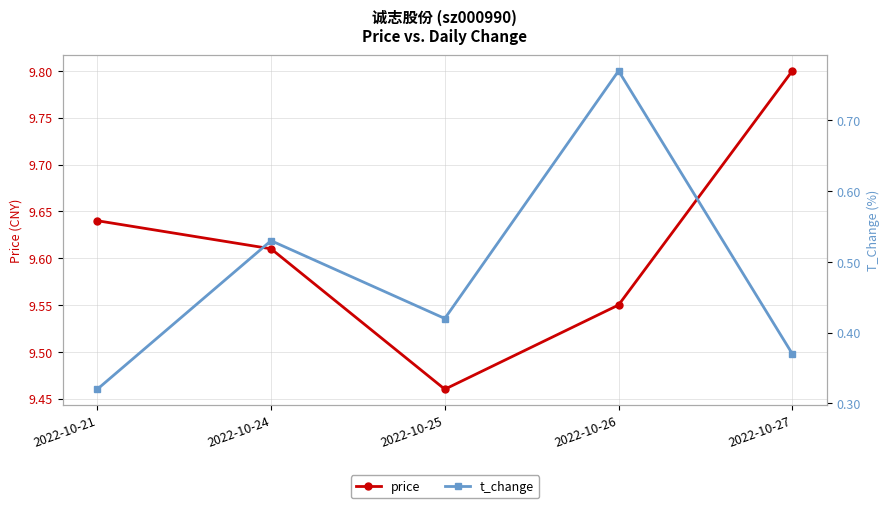

Reading left to right, what are all the values shown in this chart?

price: 9.6	9.6	9.5	9.6	9.8
t_change: 0.3	0.5	0.4	0.8	0.4